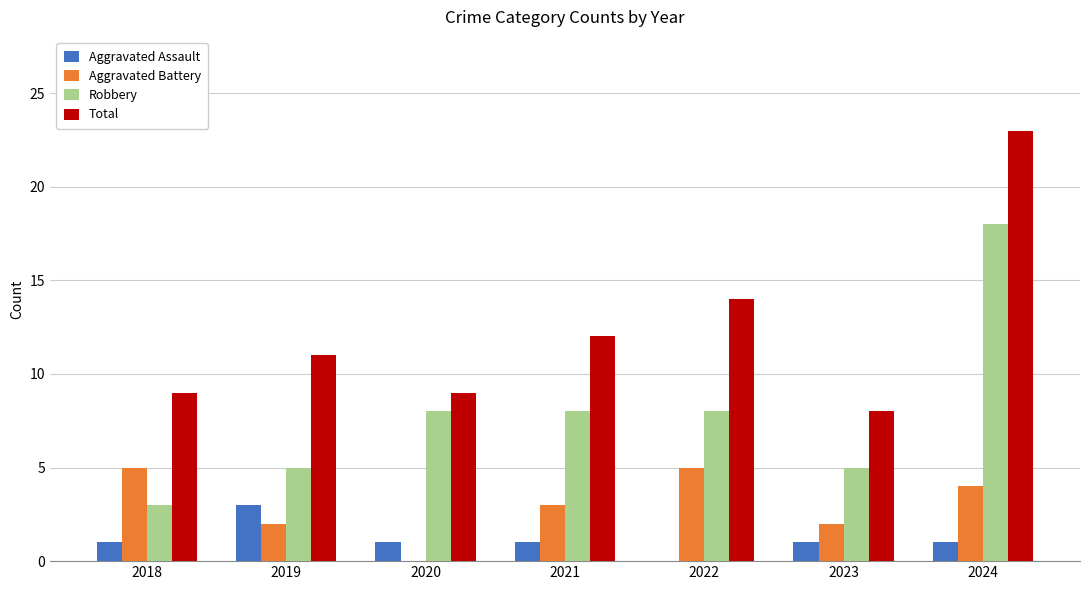

How many groups of bars are there?

7